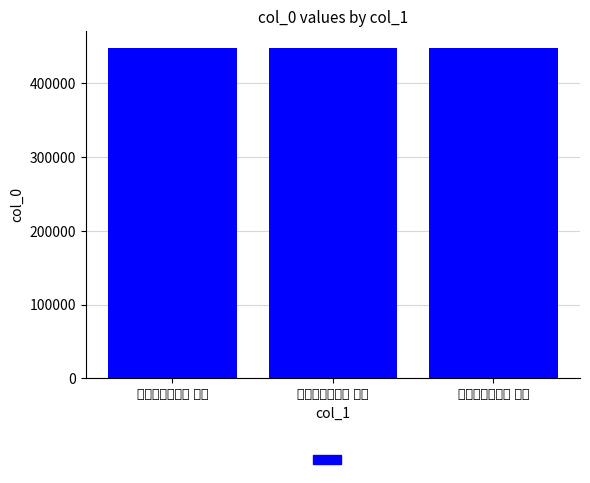

What is the maximum value shown in the chart?

448519